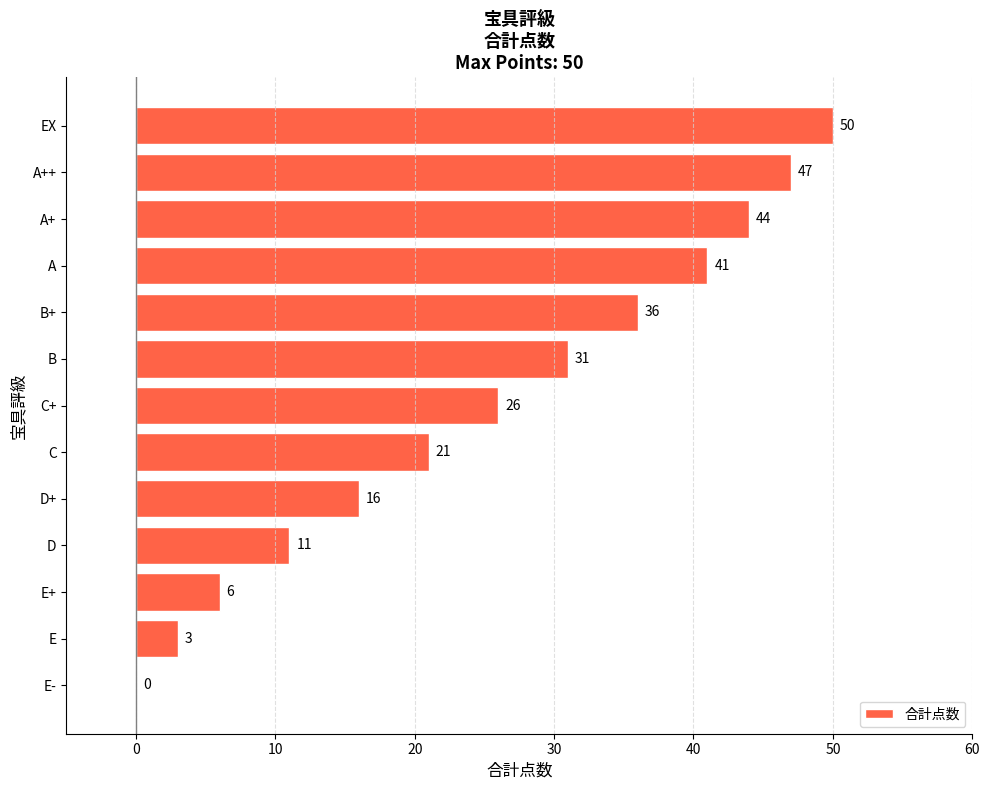

True or false: the data shows 36 at B+.

True